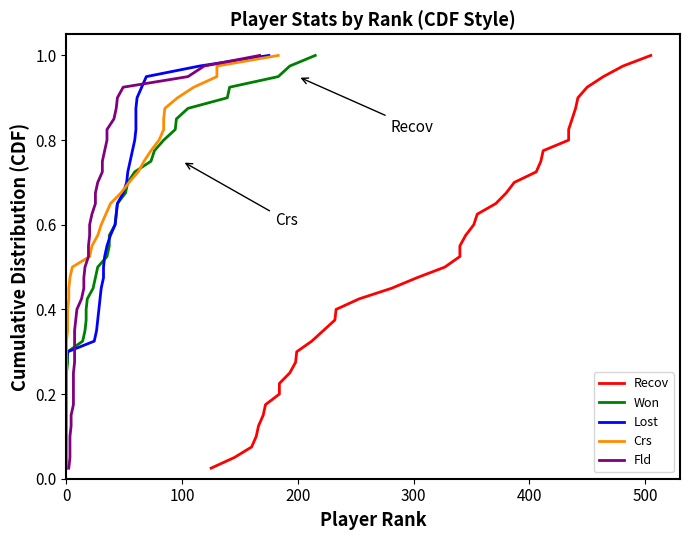

Which series has the largest total across all categories?

Recov